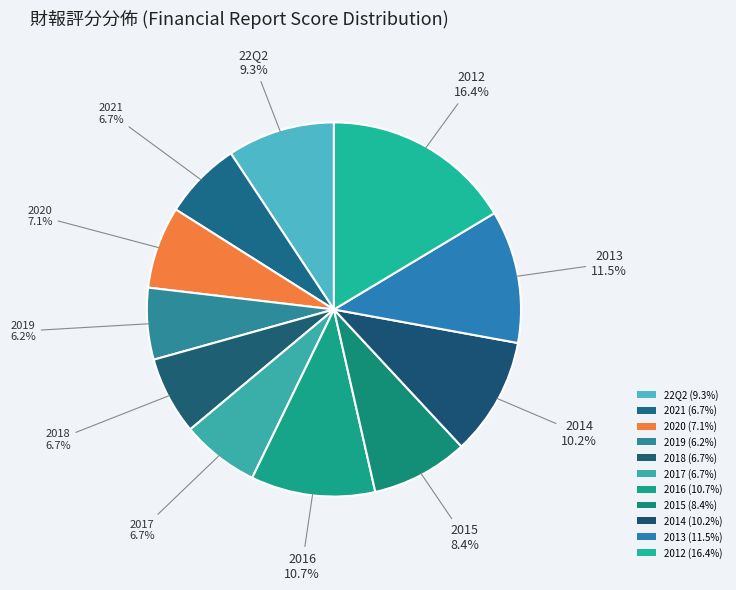

Count the number of slices in the pie.

11